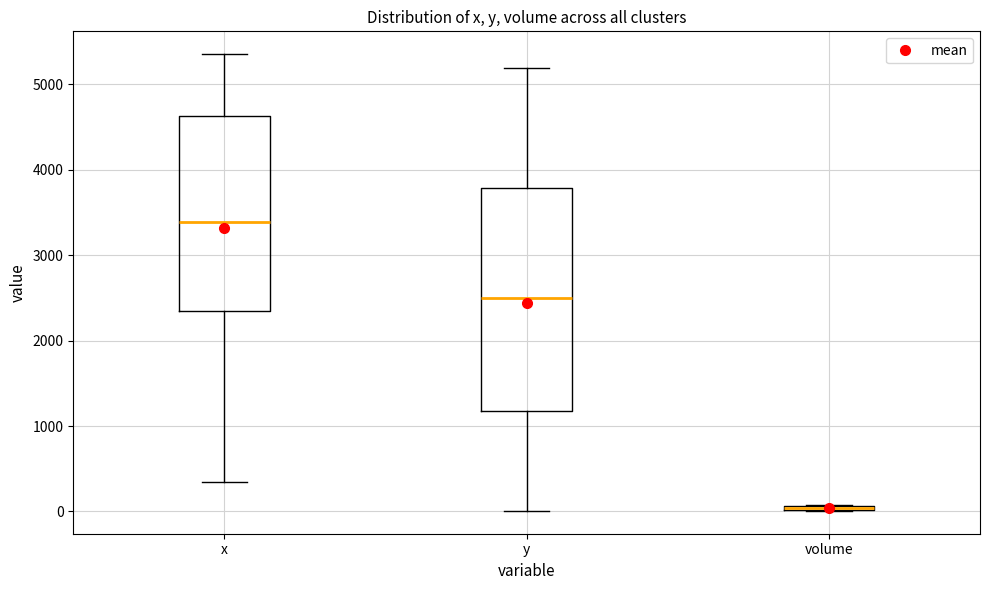

Which box is the tallest, from its lower edge to its upper edge?

y